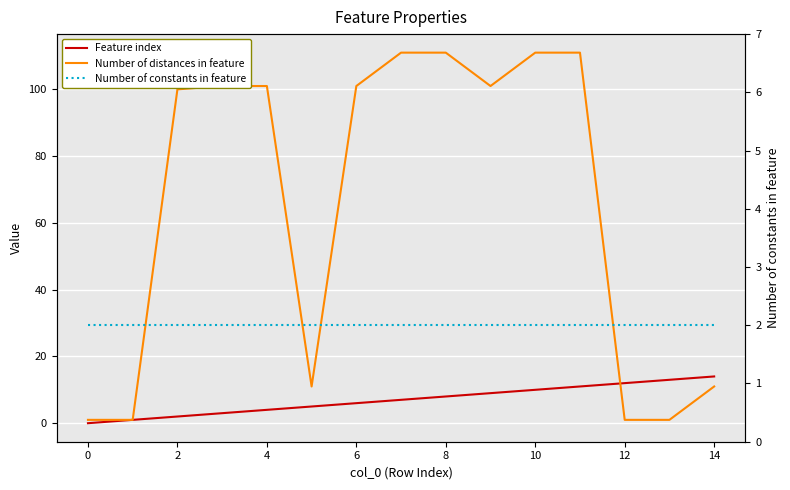

True or false: Number of constants in feature and Feature index cross at least once.

False